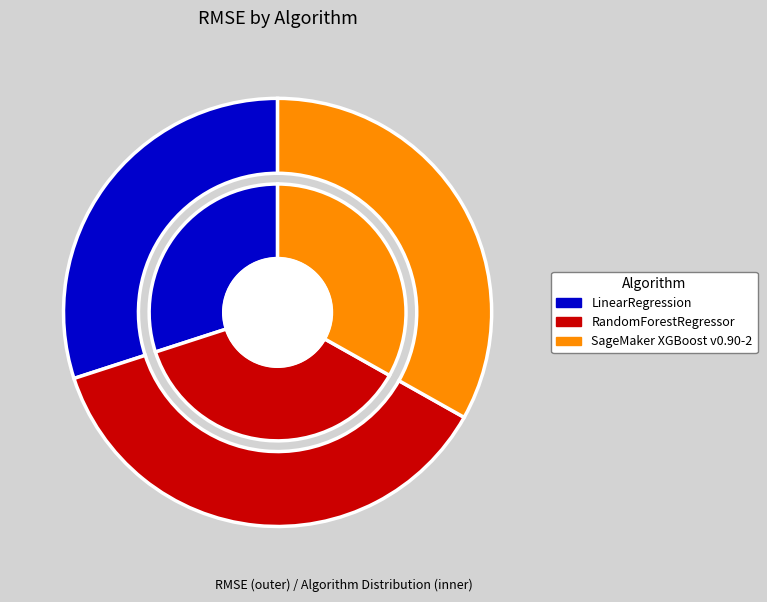

Which slice is the largest?

RandomForestRegressor